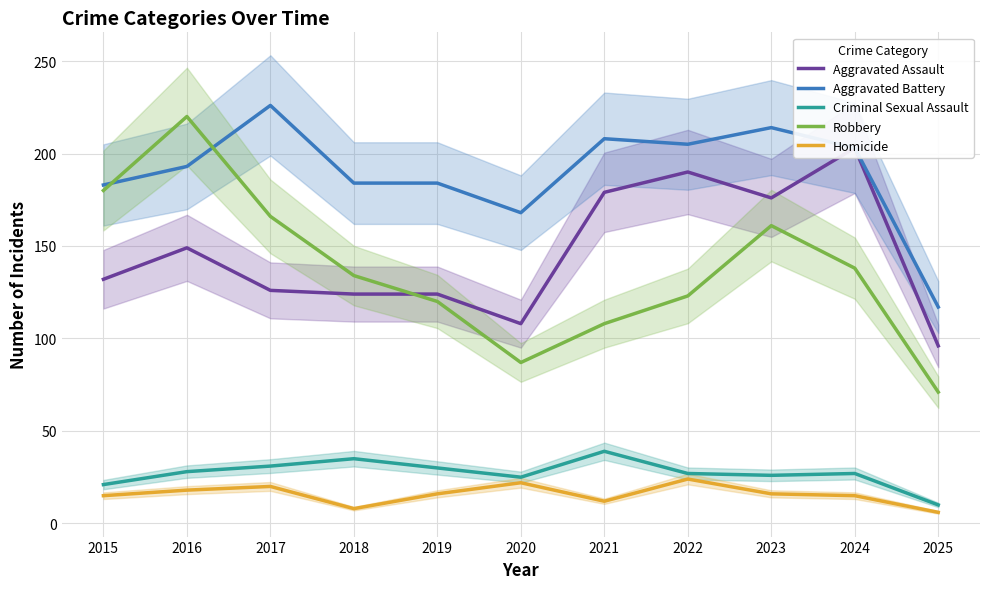

What is the spread (max minus min) of values at 2024?

188